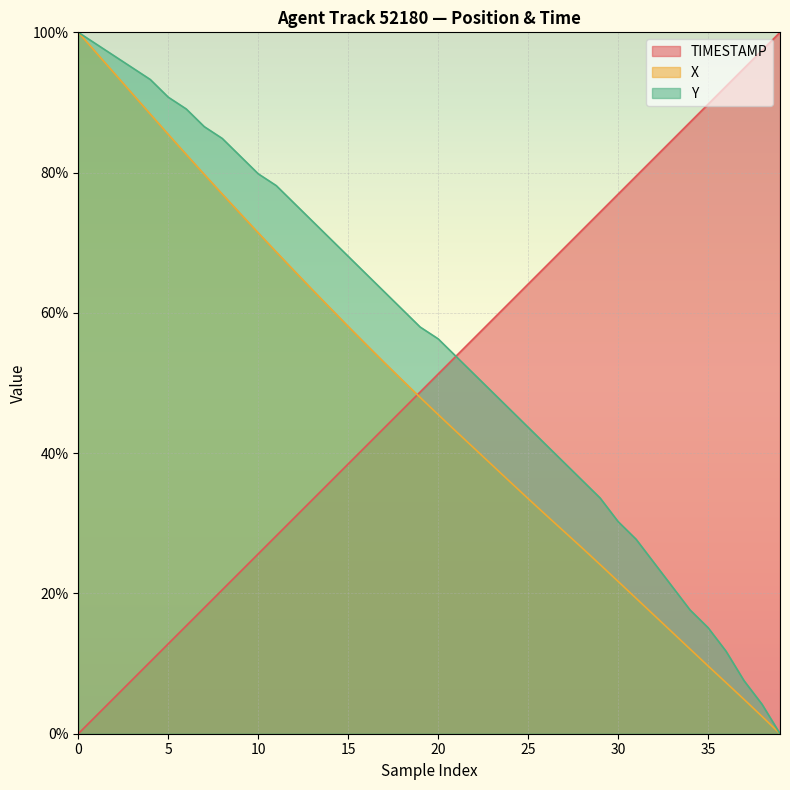

Which series has the widest spread of values?

TIMESTAMP